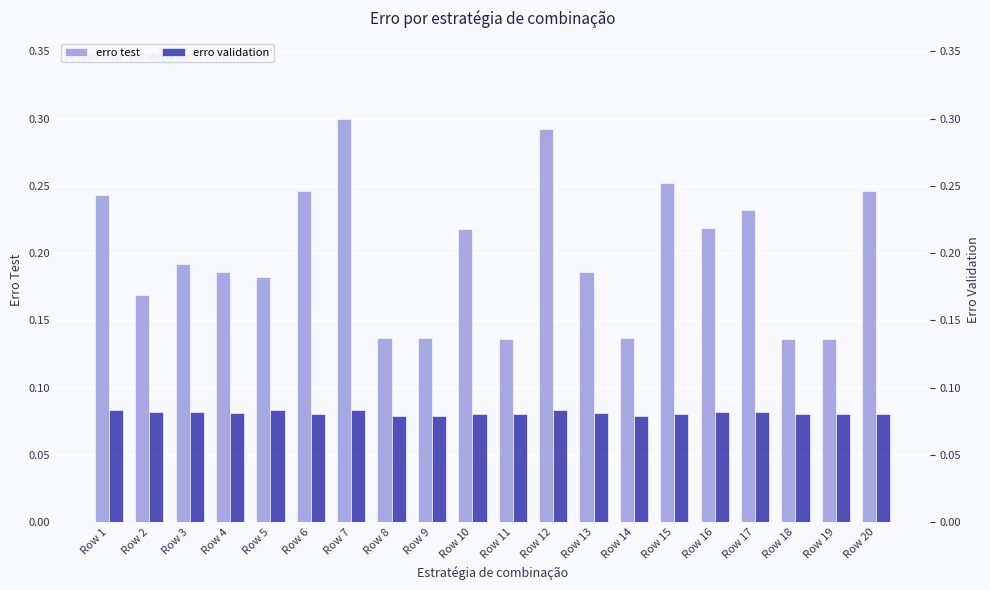

Read the erro test value at Row 15.

0.3